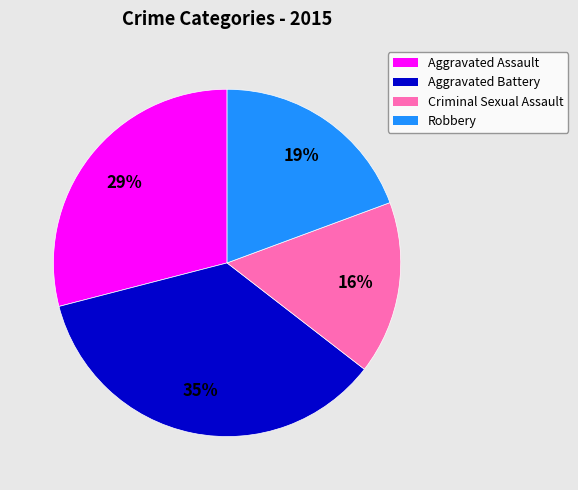

Does Aggravated Assault represent more than half of the total?

No